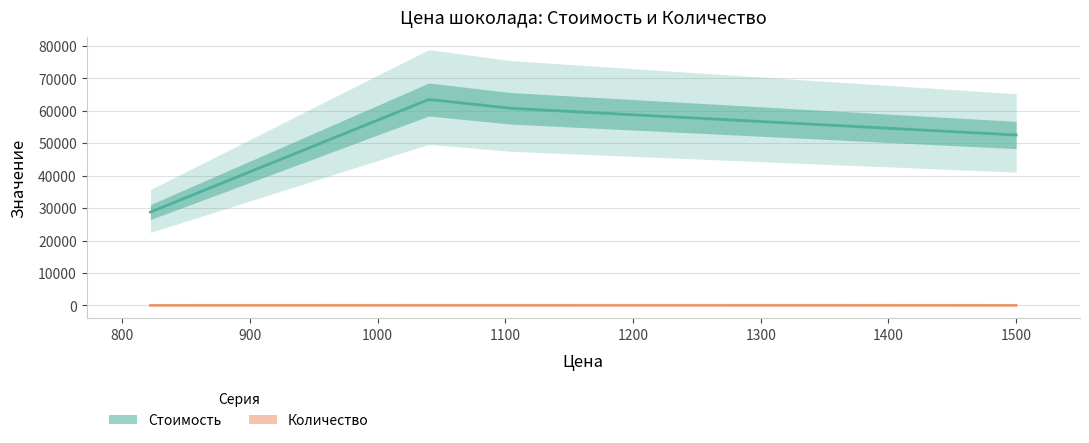

Rank the series by their average value, from lowest to highest.

Количество, Стоимость